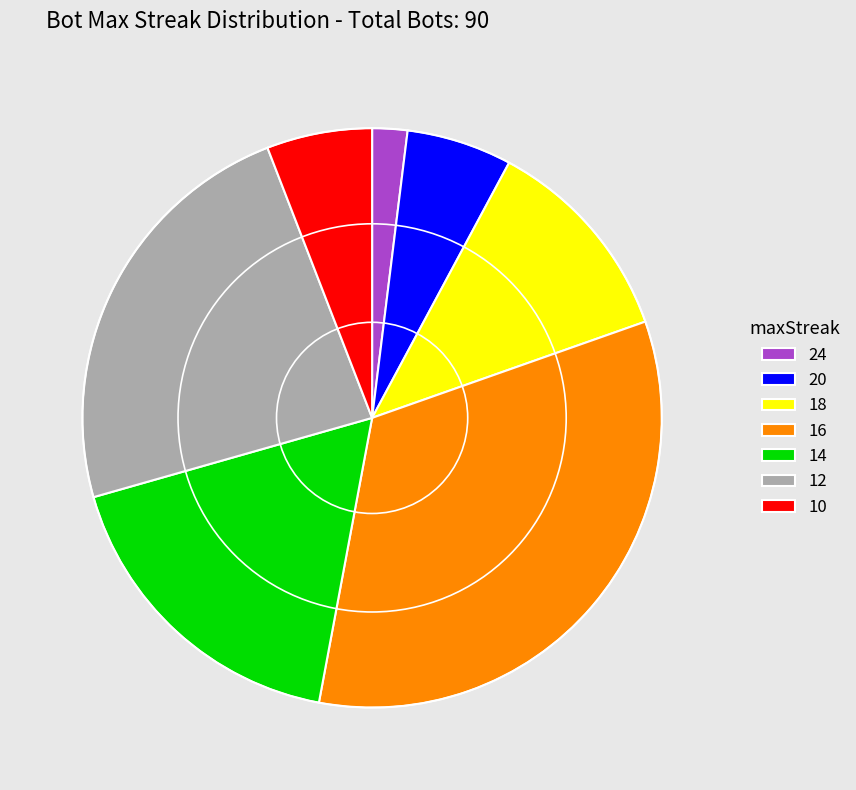

What is the ratio of the value at 12 to the value at 20?

4.0